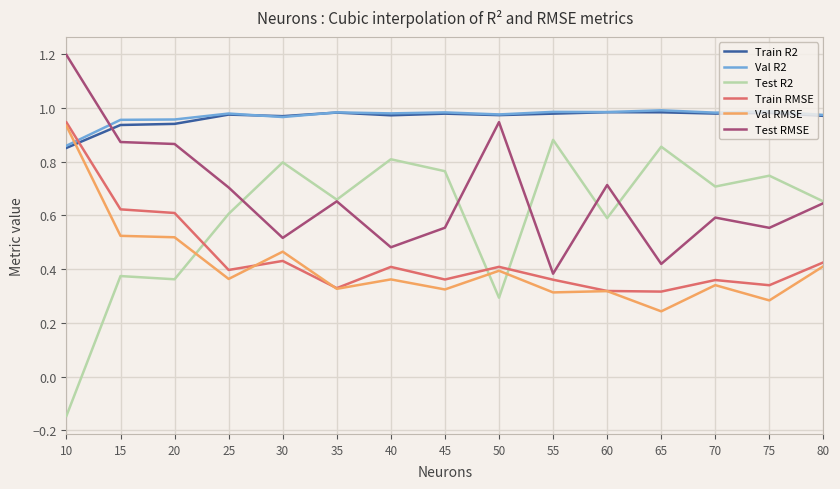

At which category does the chart reach its peak across all series?

10